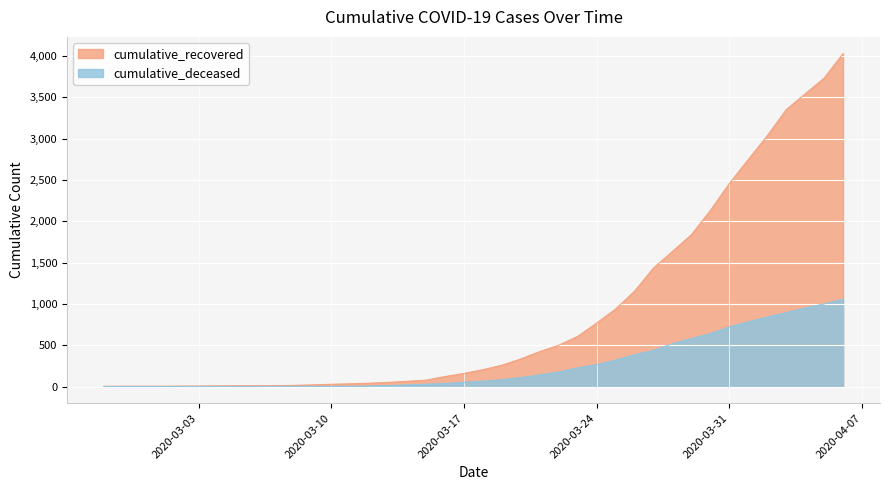

How many values in the cumulative_recovered series are below 204?

20